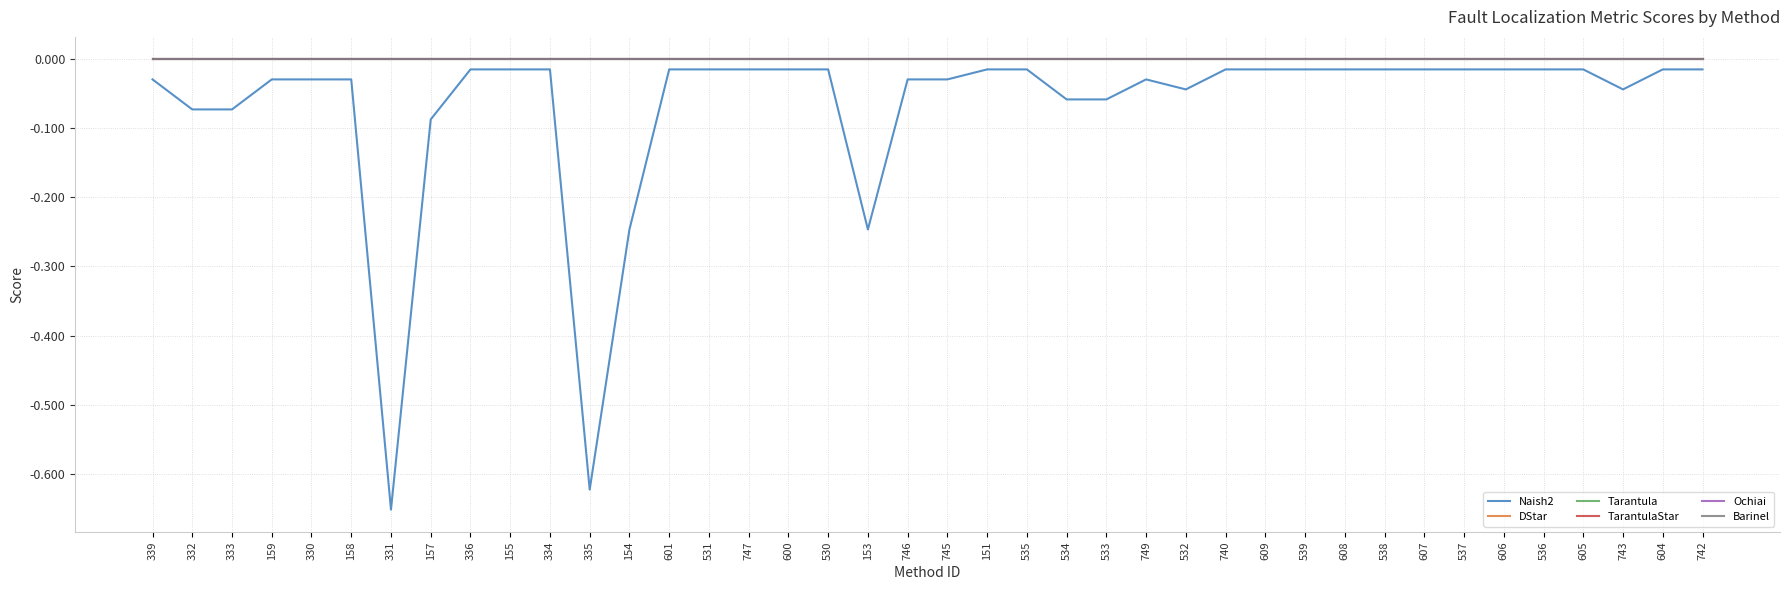

How many lines are shown in the chart?

6